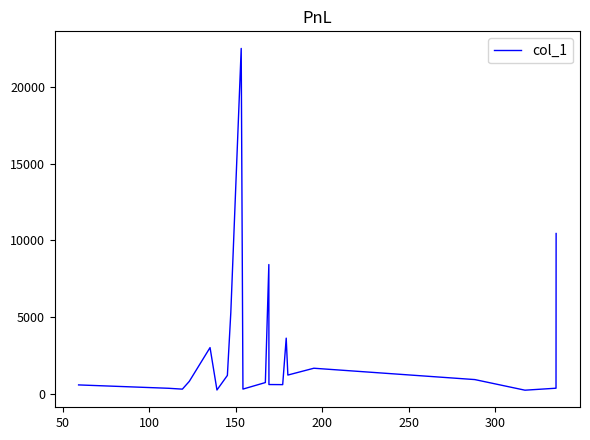

What is the greatest value displayed?

22535.3